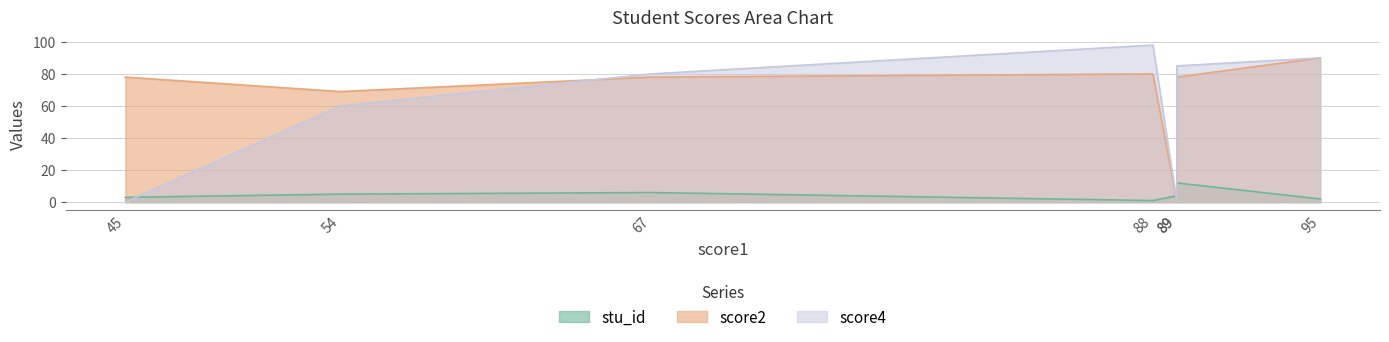

What is the total value across all series at 95?

182